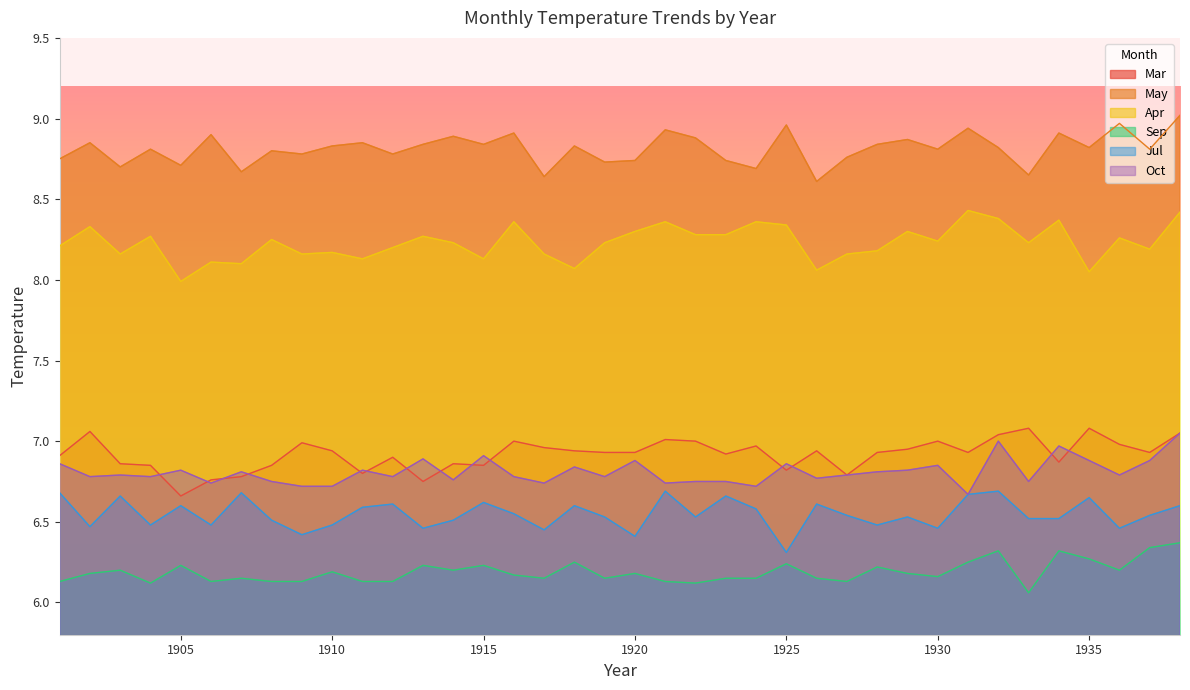

How many lines are shown in the chart?

6